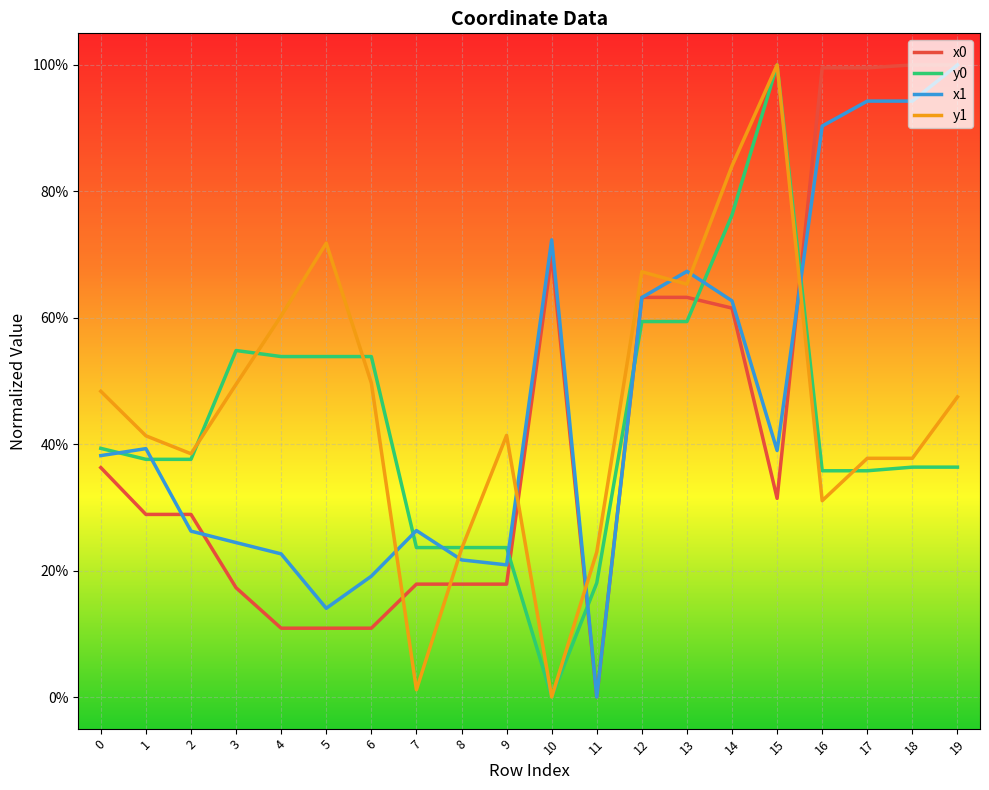

True or false: y1 has a value of 0.4 at 12.

False